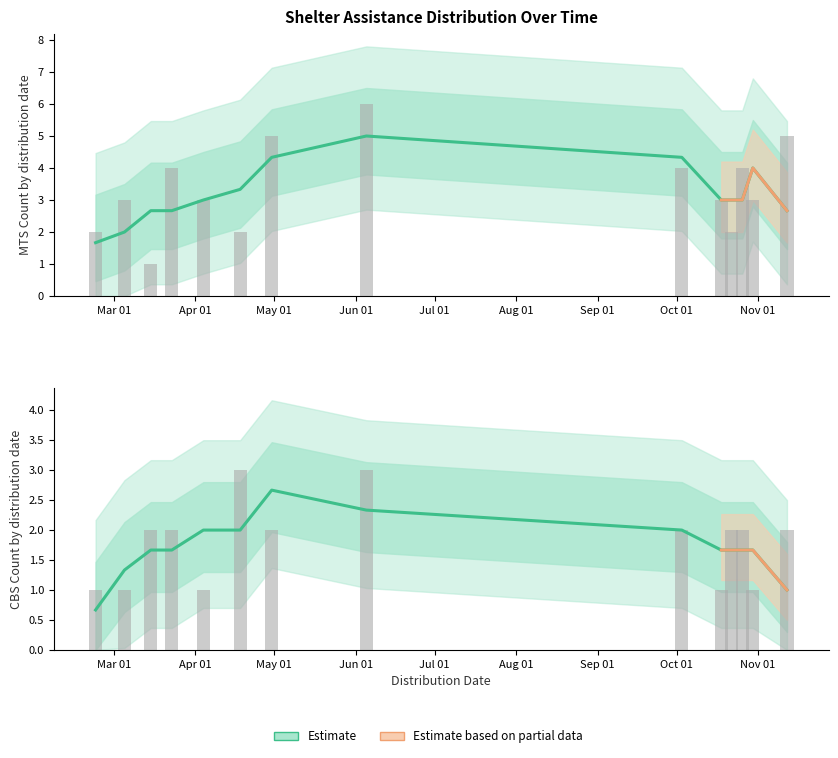

At how many categories does at least one series exceed 2?

11